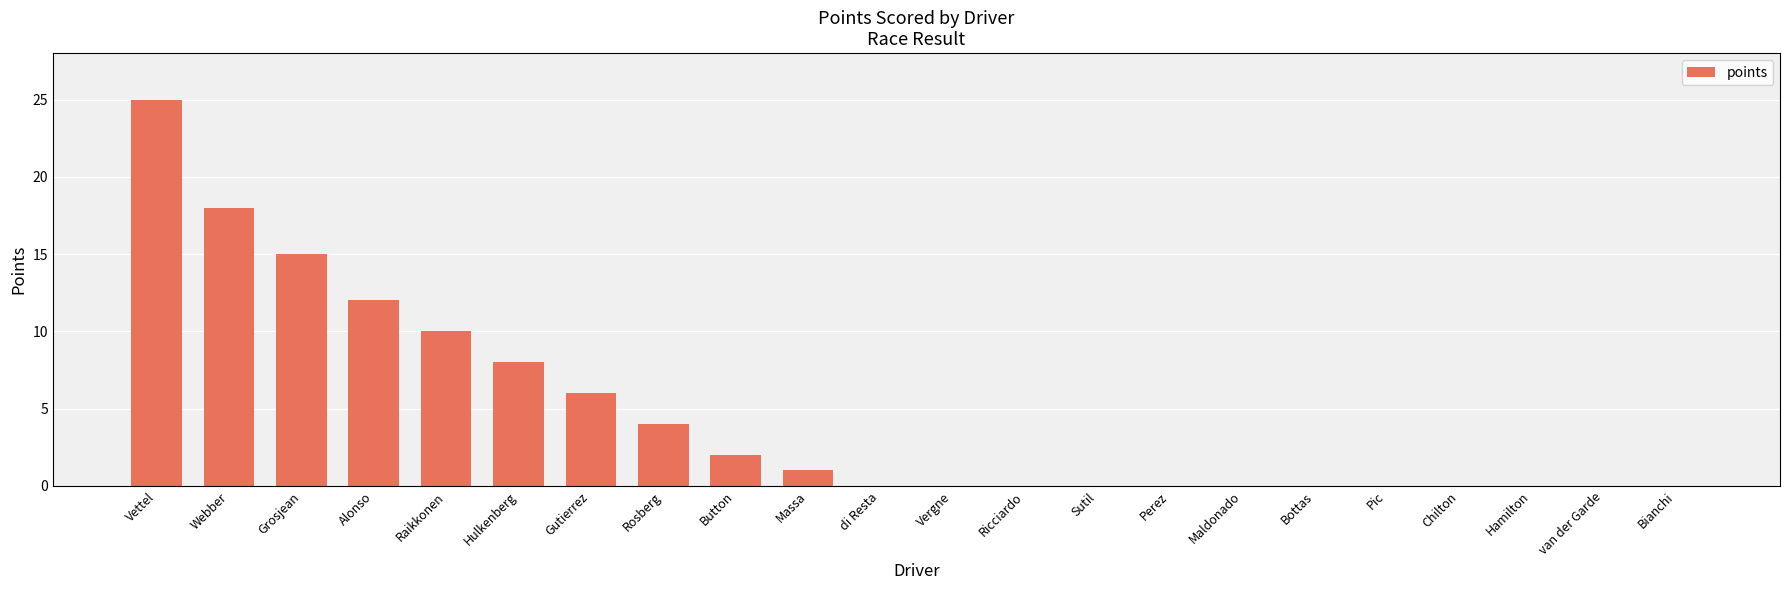

Is it true that the value at Grosjean is 15?

True